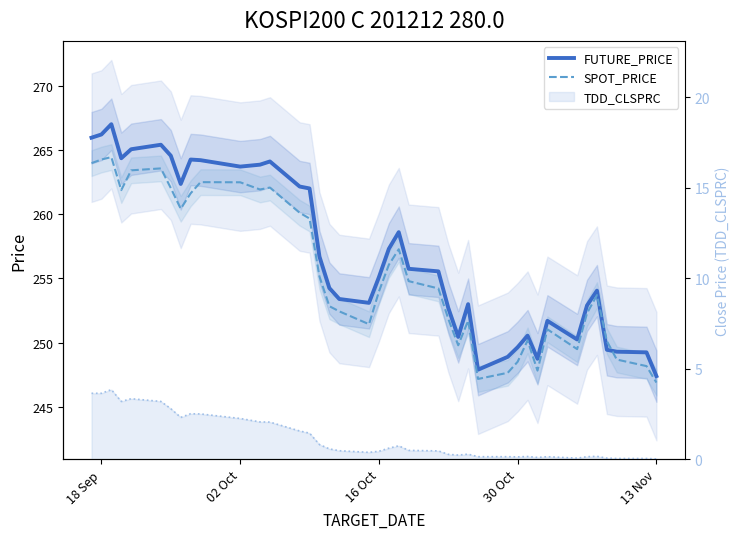

Which series has the largest total across all categories?

FUTURE_PRICE